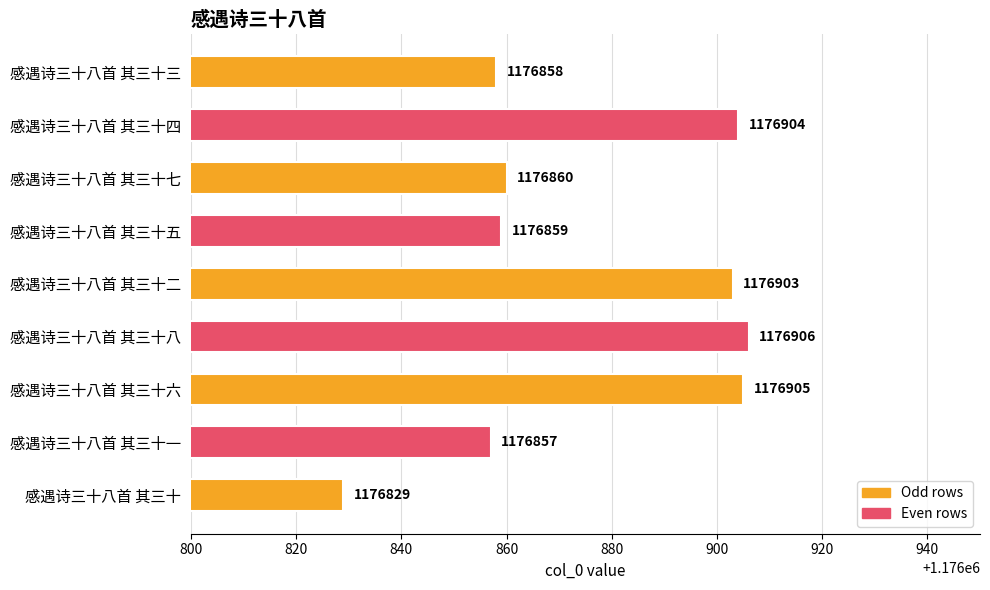

List the labels in order of value, largest first.

感遇诗三十八首 其三十八, 感遇诗三十八首 其三十六, 感遇诗三十八首 其三十四, 感遇诗三十八首 其三十二, 感遇诗三十八首 其三十七, 感遇诗三十八首 其三十五, 感遇诗三十八首 其三十三, 感遇诗三十八首 其三十一, 感遇诗三十八首 其三十